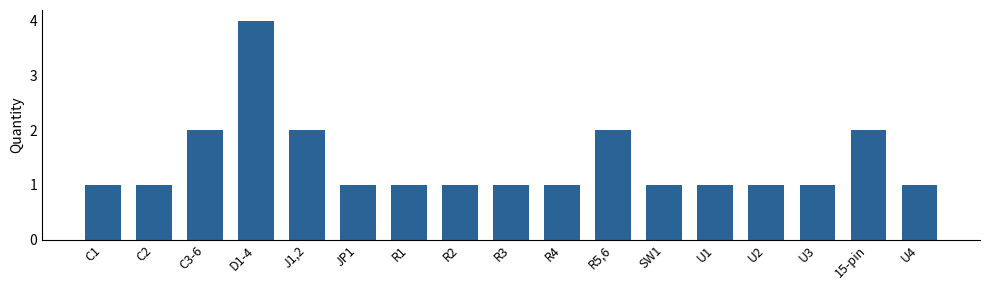

What is the label of the 6th bar from the right?

SW1